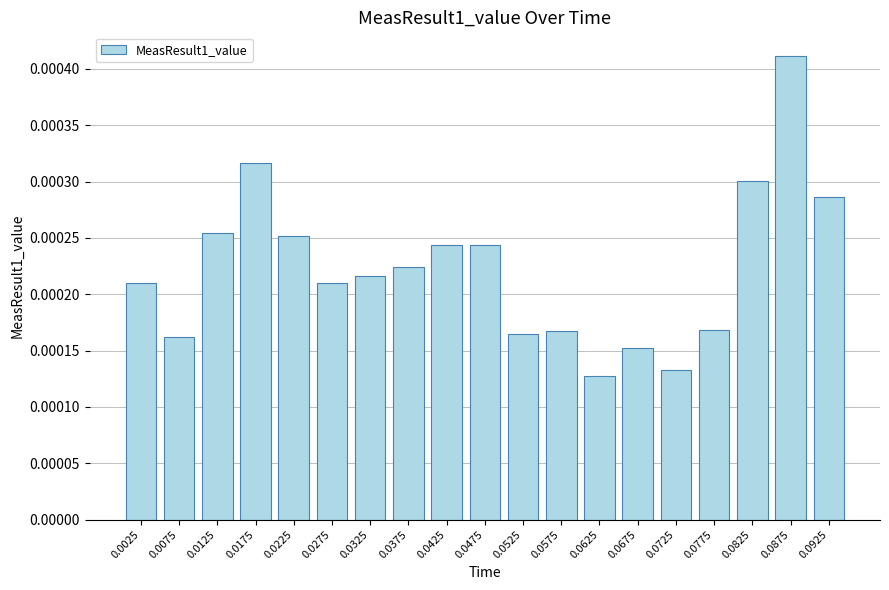

At which label is the value closest to 0?

0.0625